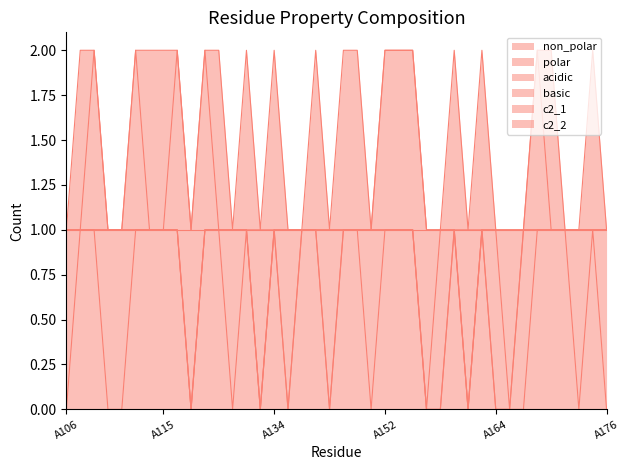

True or false: basic has more than 1 points higher than both neighbors.

False